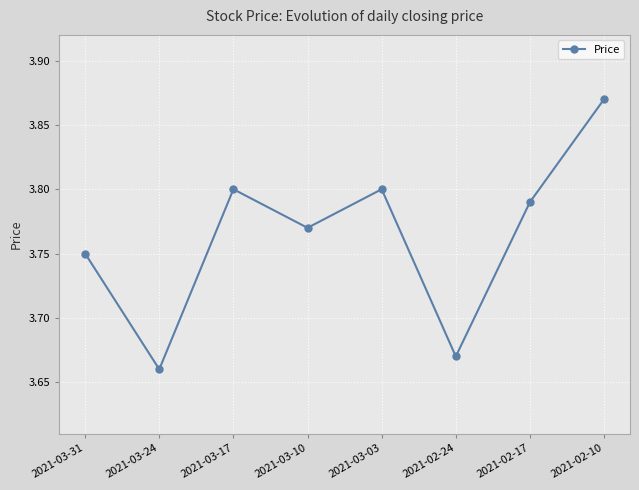

At which category does the data reach its first local peak?

2021-03-17